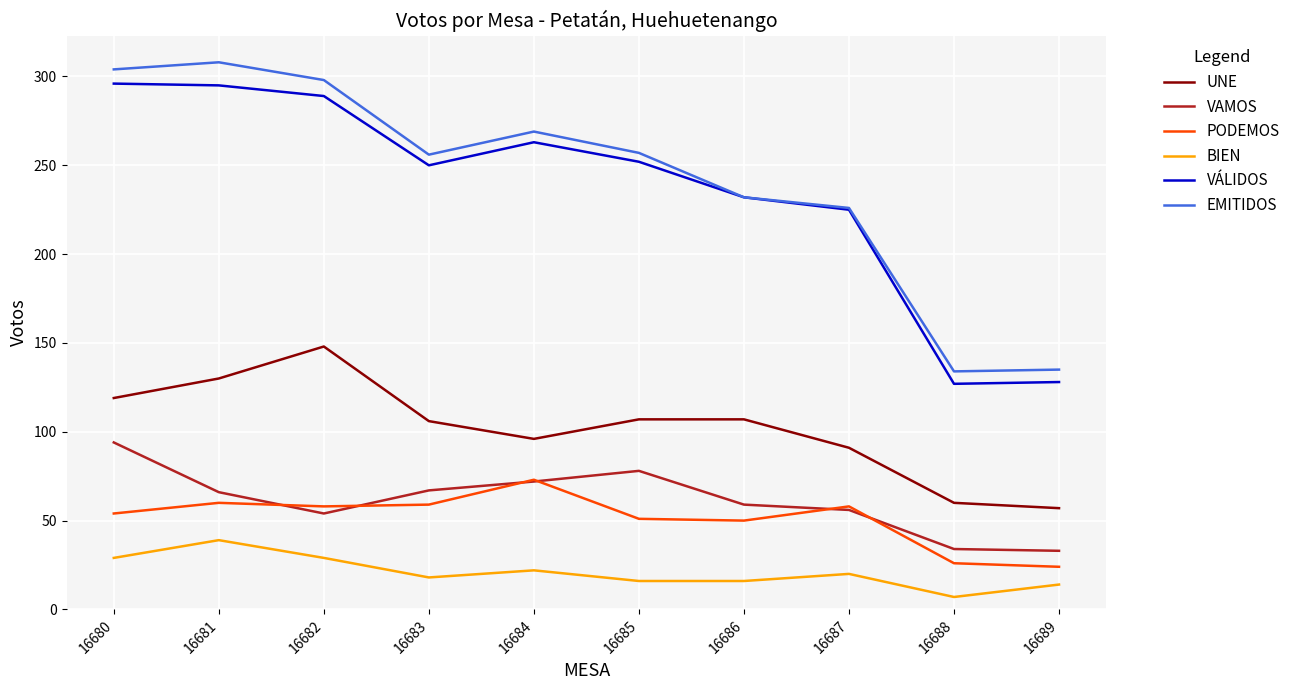

At which label does BIEN reach its minimum?

16688